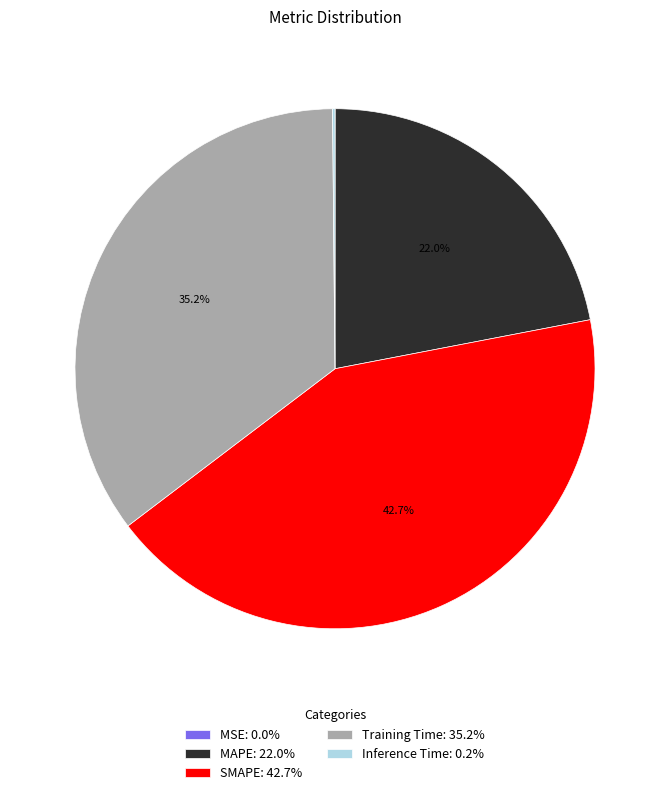

To the nearest percent, what is the average slice percentage?

20%